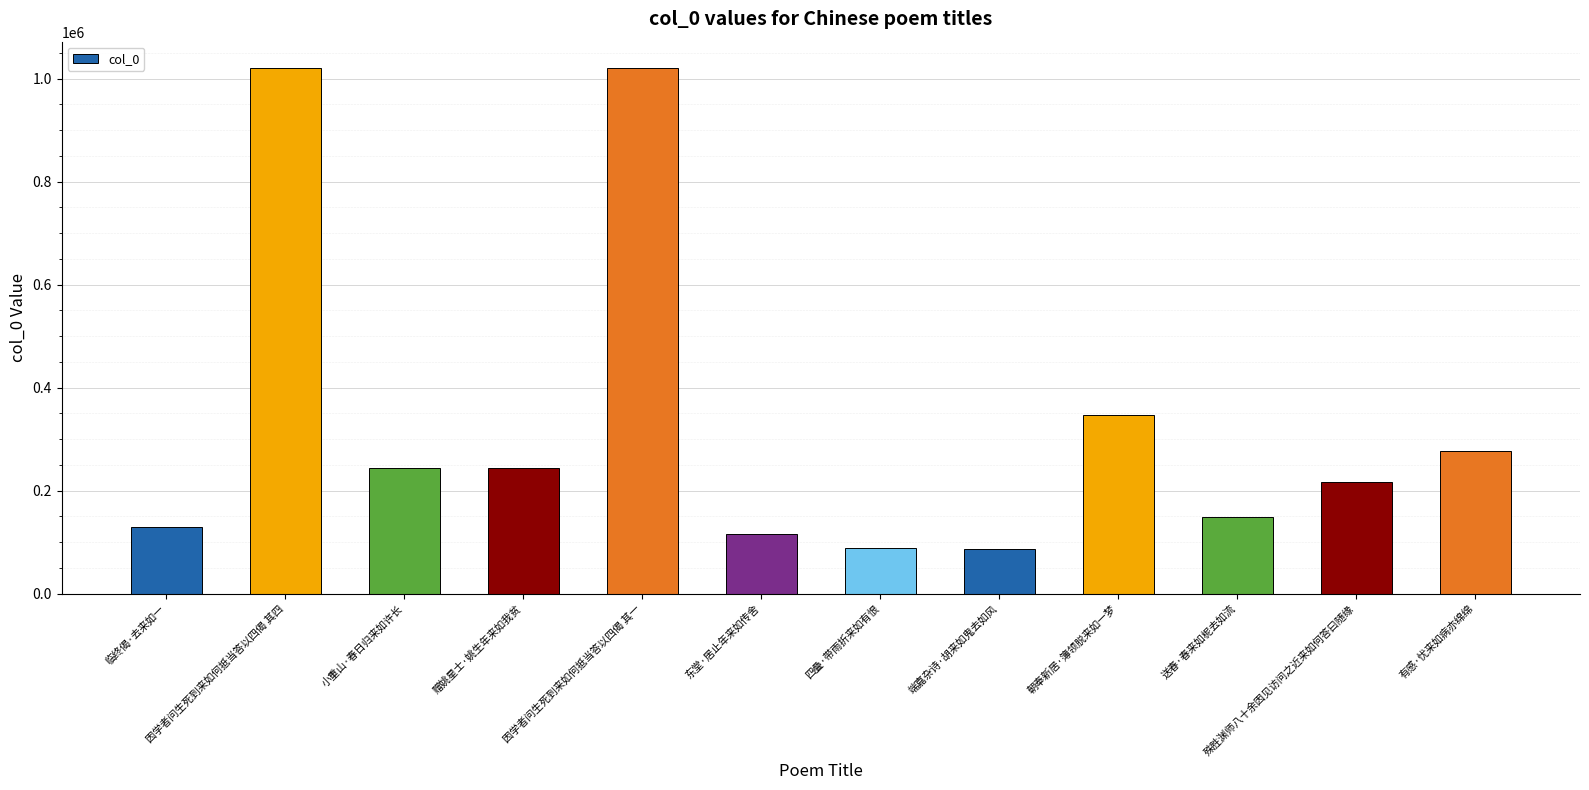

What is the ratio of the value at 有感·忧来如病亦绵绵 to the value at 赠姚星士·姚生年来如我贫?

1.1